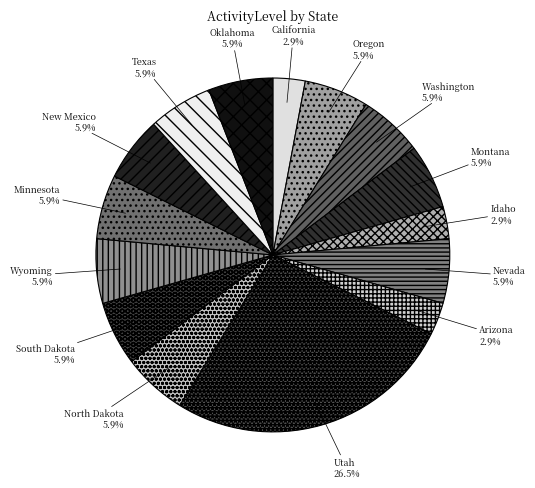

How many slices are in this pie chart?

15